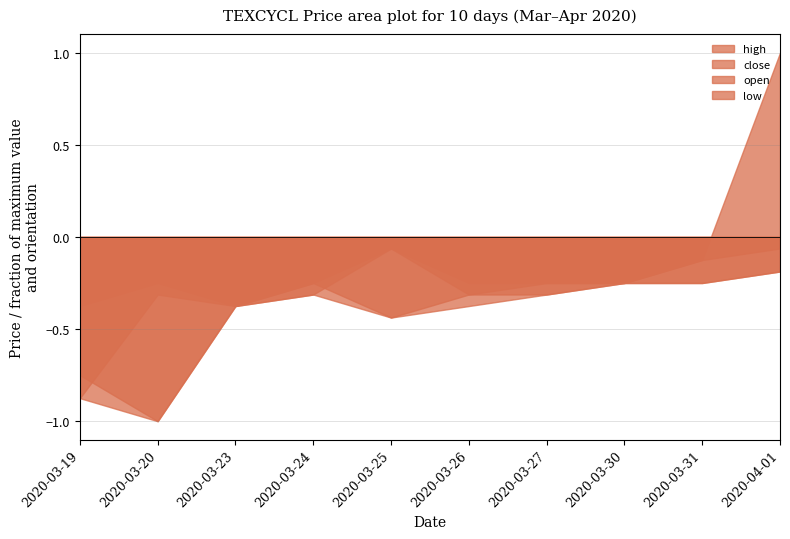

Is the value of open at 2020-03-19 greater than the value of close at 2020-04-01?

No